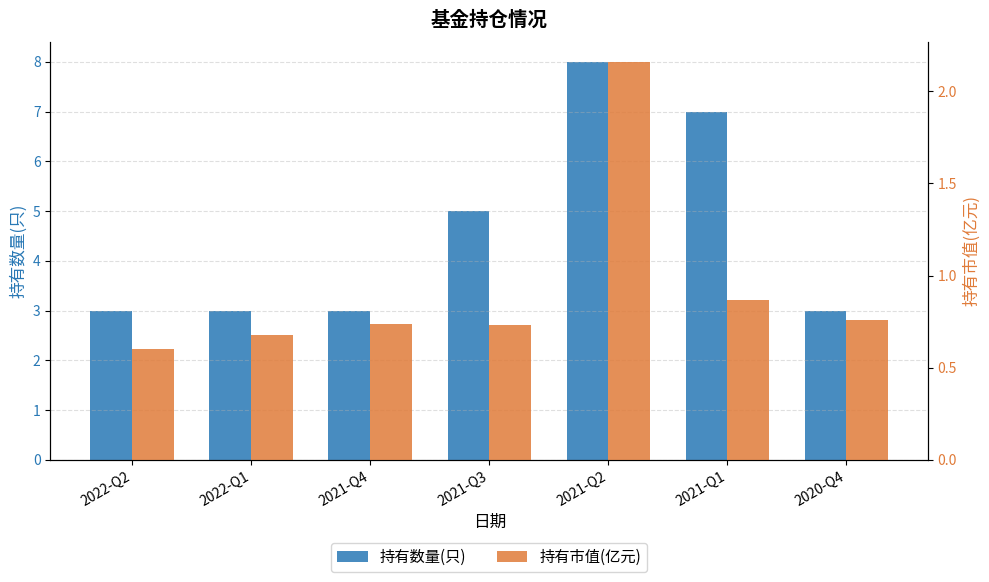

Rank the series by their maximum value, from lowest to highest.

持有市值(亿元), 持有数量(只)